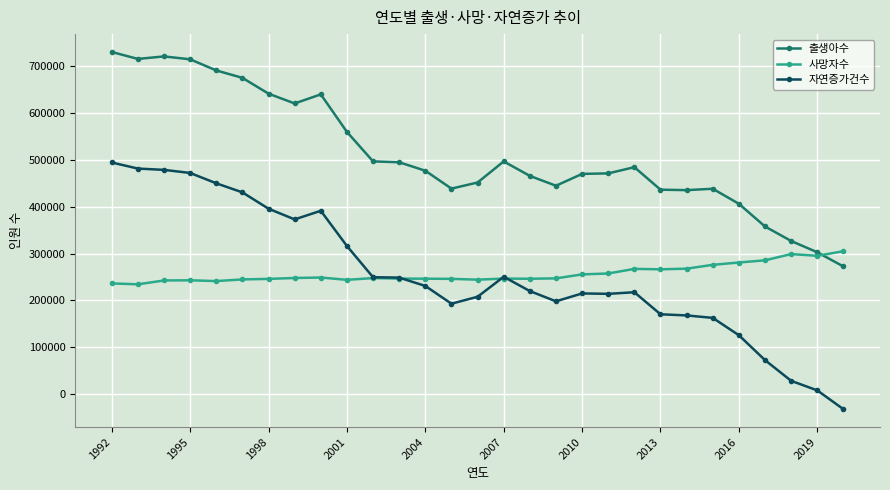

True or false: 사망자수 has more than 2 interior local peaks.

True